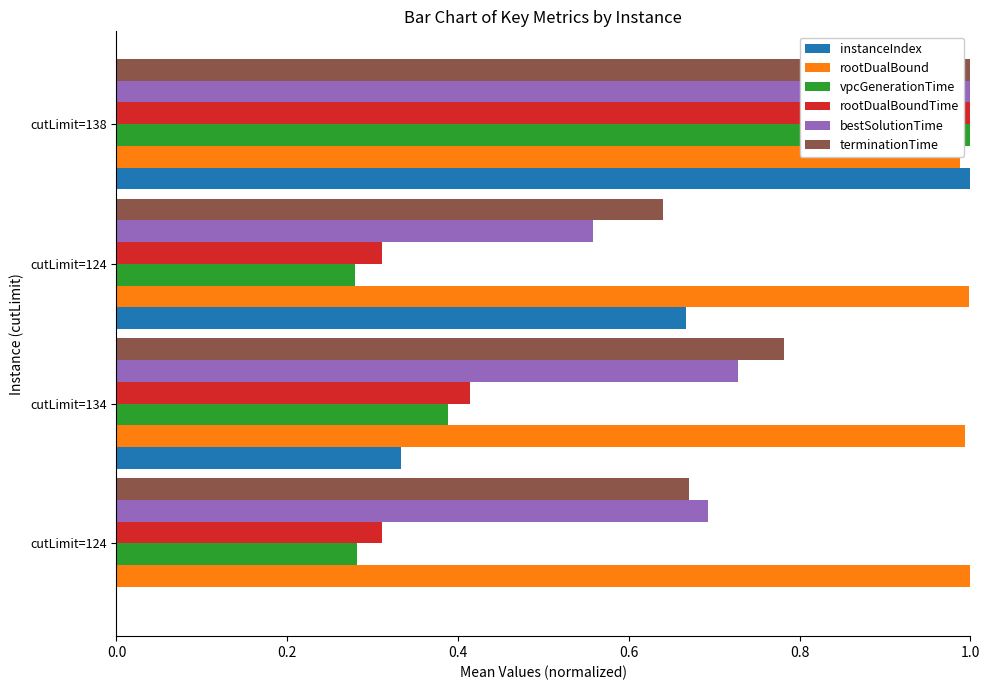

Count the number of data series in this chart.

6